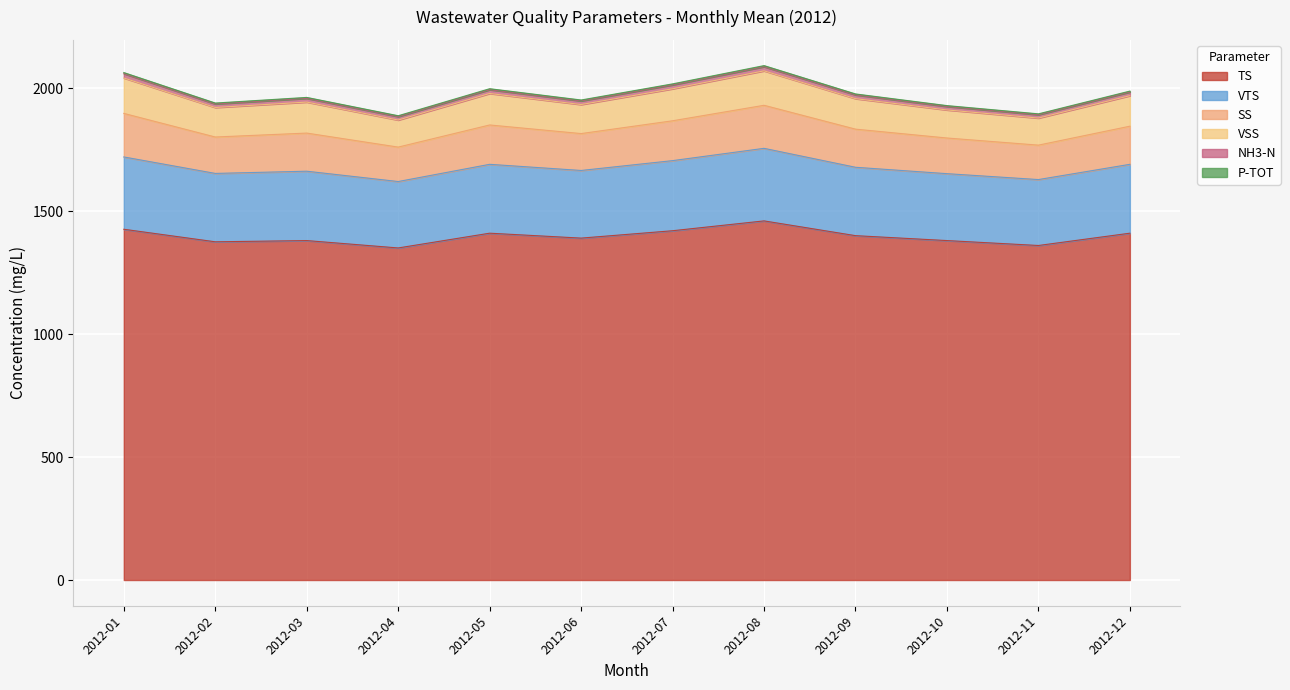

True or false: P-TOT and TS intersect in this chart.

False